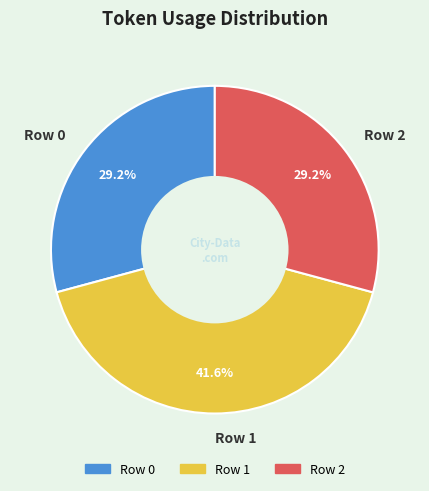

To the nearest percent, what is the combined percentage of Row 2 and Row 1?

71%